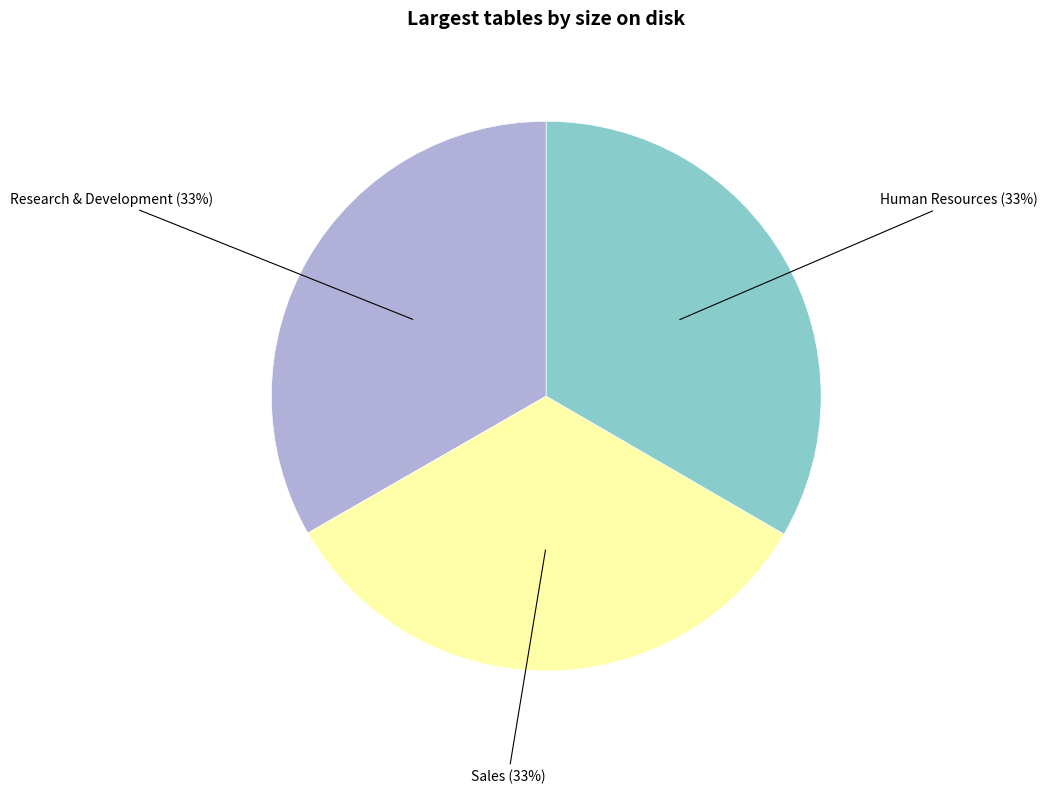

Does any single category account for the majority?

No